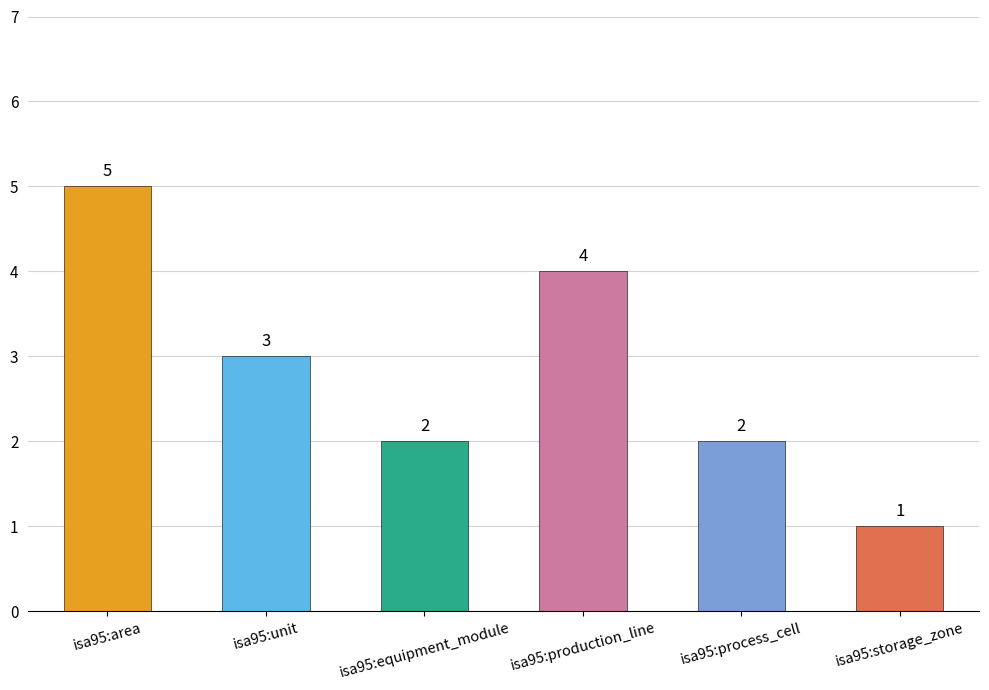

What is the ratio of the value at isa95:equipment_module to the value at isa95:production_line?

0.5